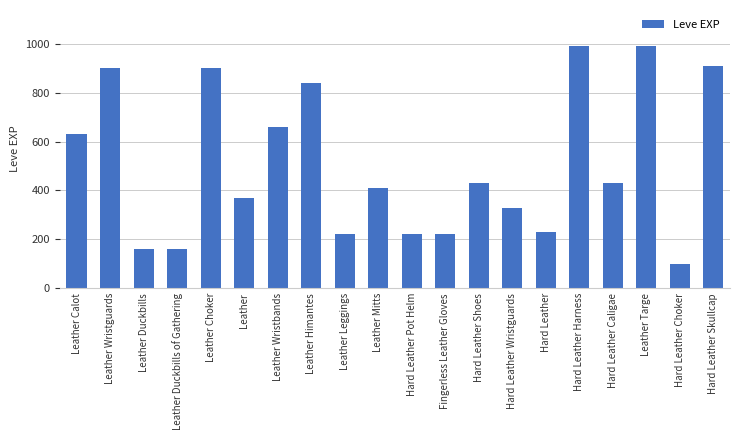

What is the difference between the maximum and minimum values?

890